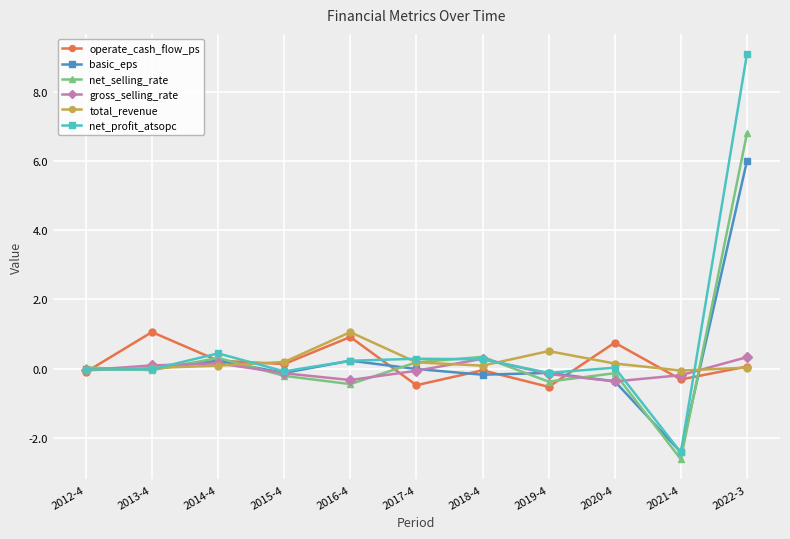

At which category is the sum across all series the highest?

2022-3